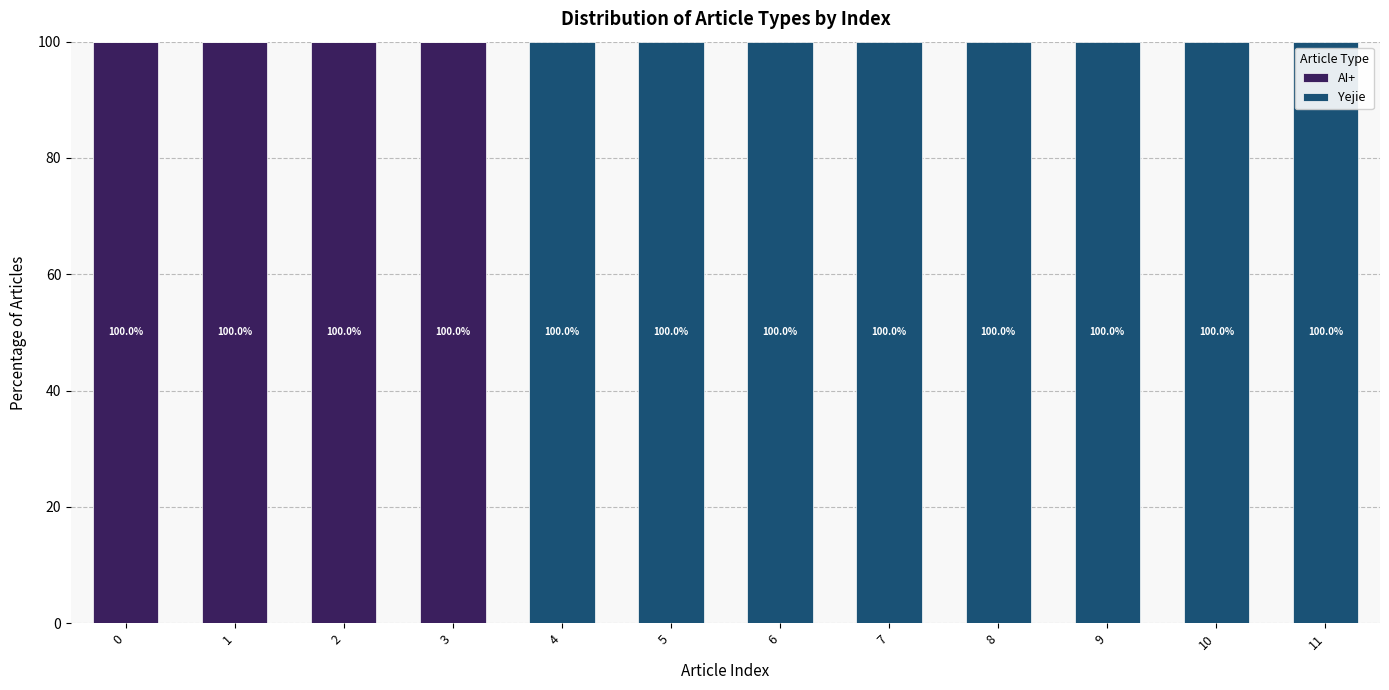

How many AI+ values are between 0 and 100?

12